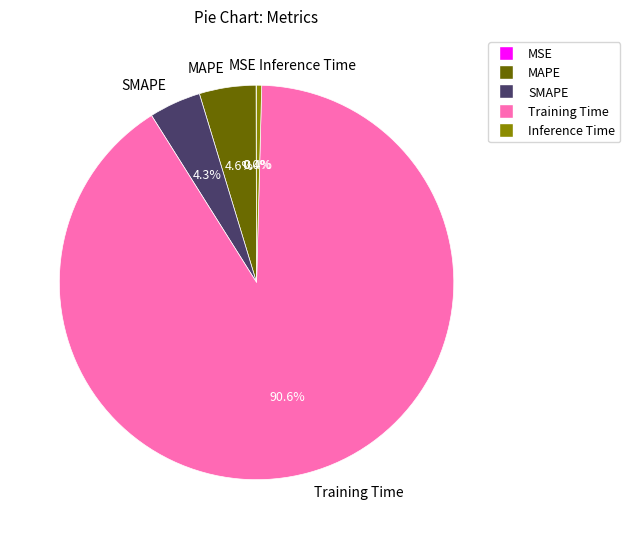

To the nearest percent, what is the difference between the Training Time and MAPE slice percentages?

86%